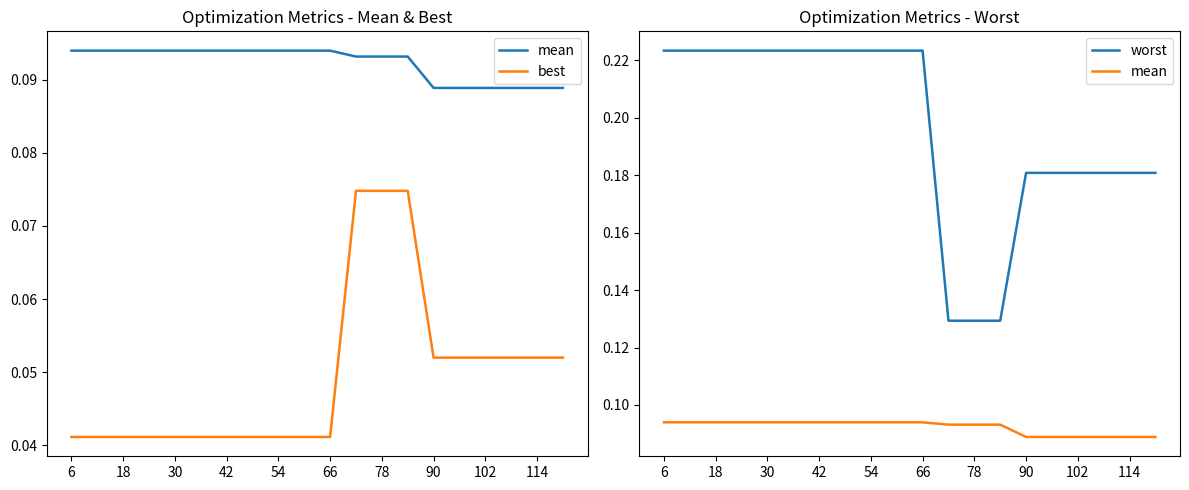

What is the sum of all worst values?

3.9